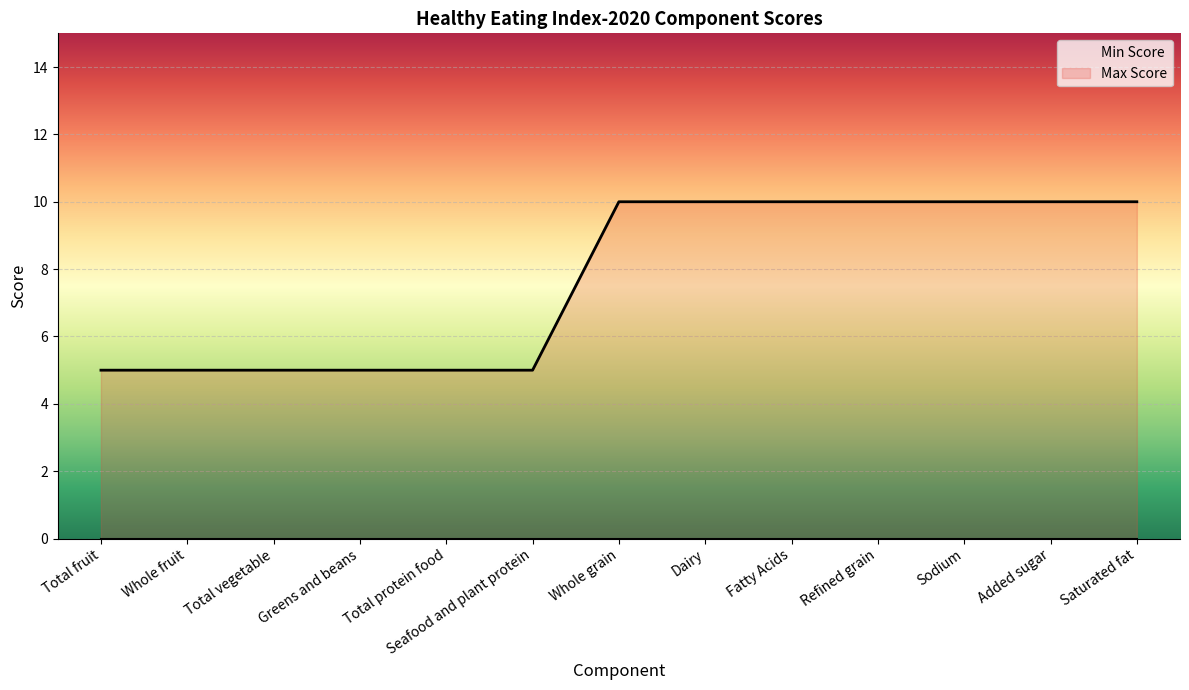

At which category is the sum across all series the highest?

Whole grain